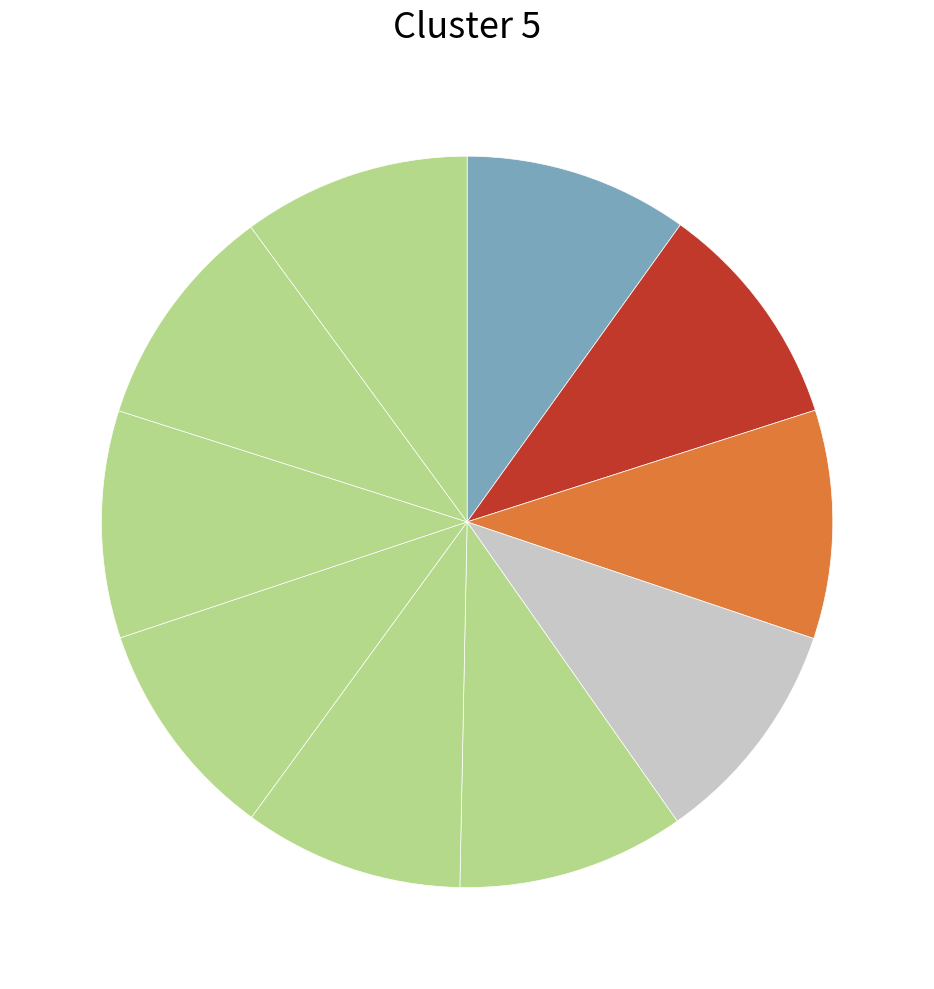

Does any single category account for the majority?

No